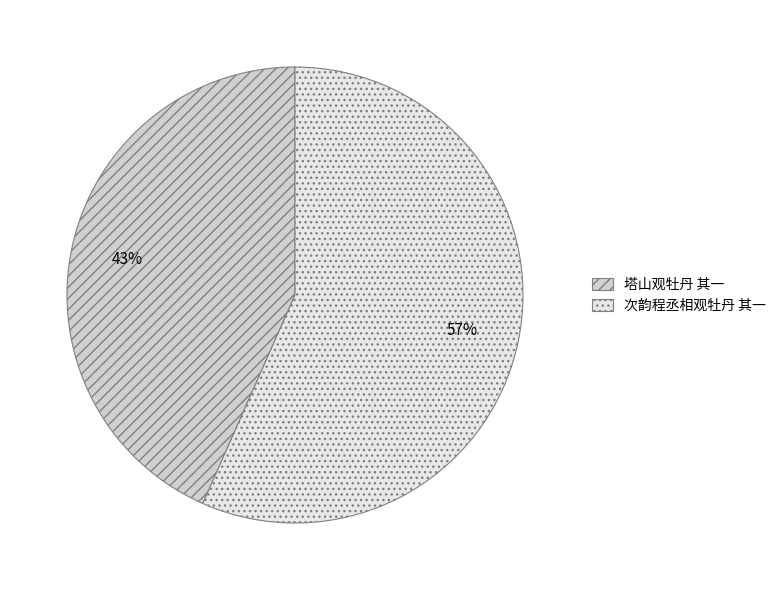

Is the sum of 塔山观牡丹 其一 and 次韵程丞相观牡丹 其一 greater than half?

Yes